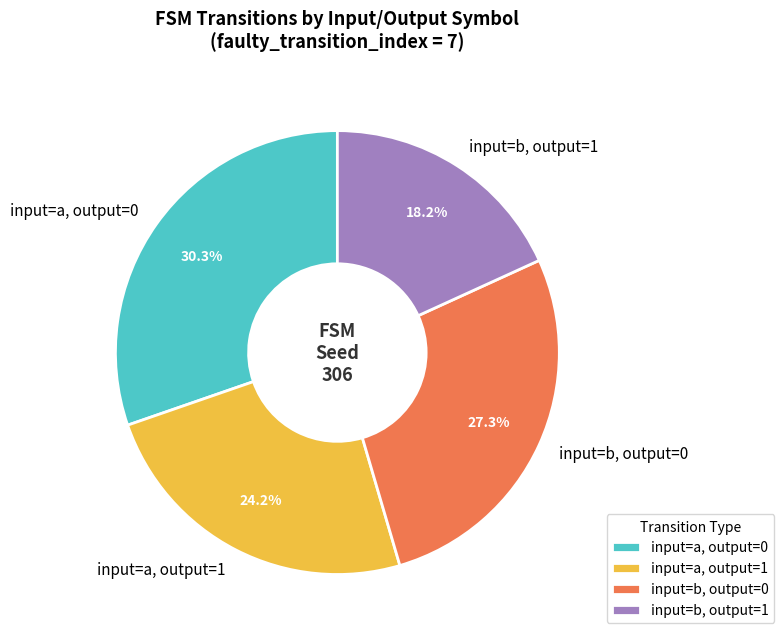

How many segments does this pie chart have?

4